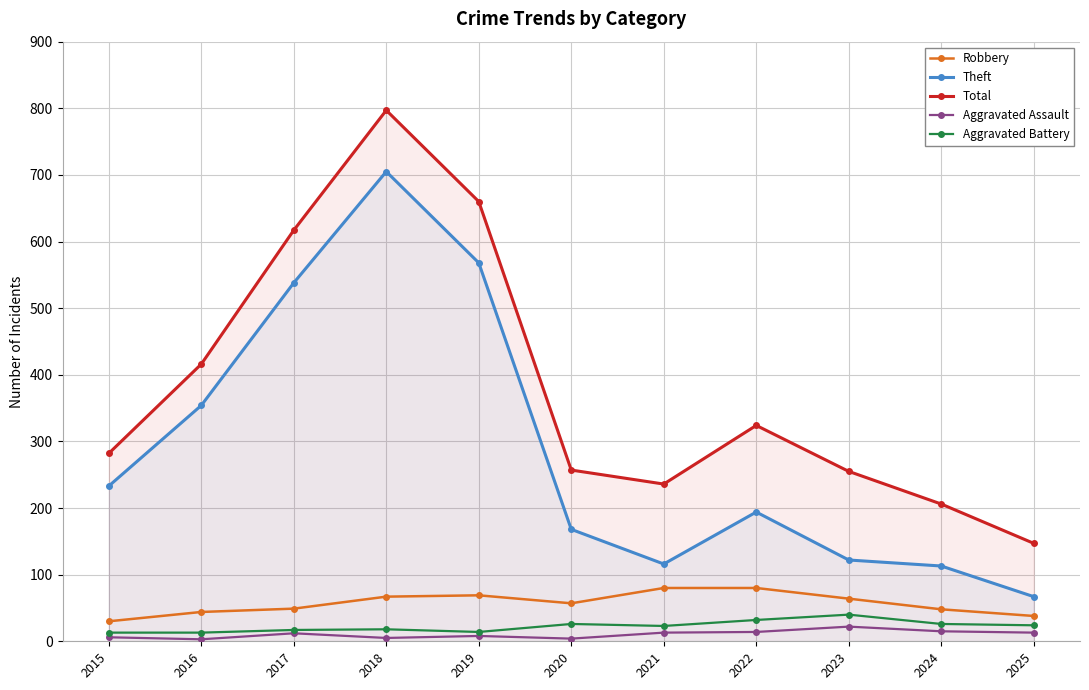

What value does the Total series have at 2018?

797